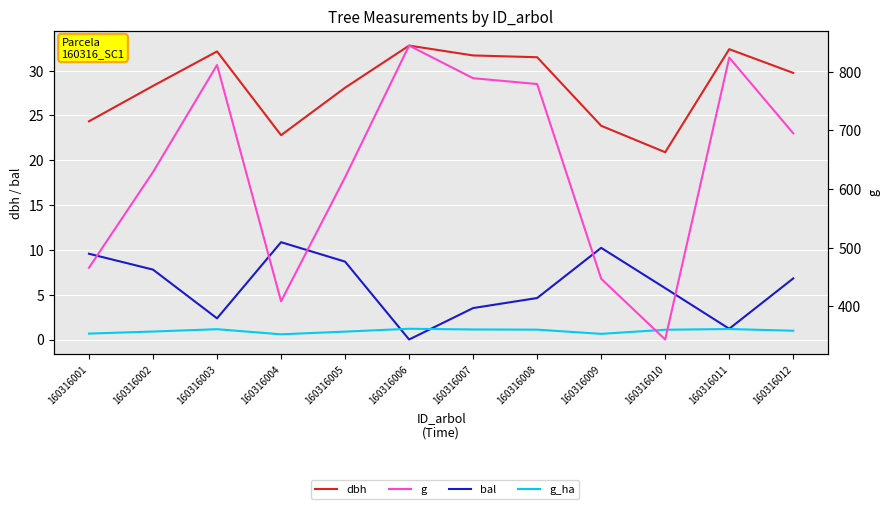

What is the average value of the bal series?

6.0